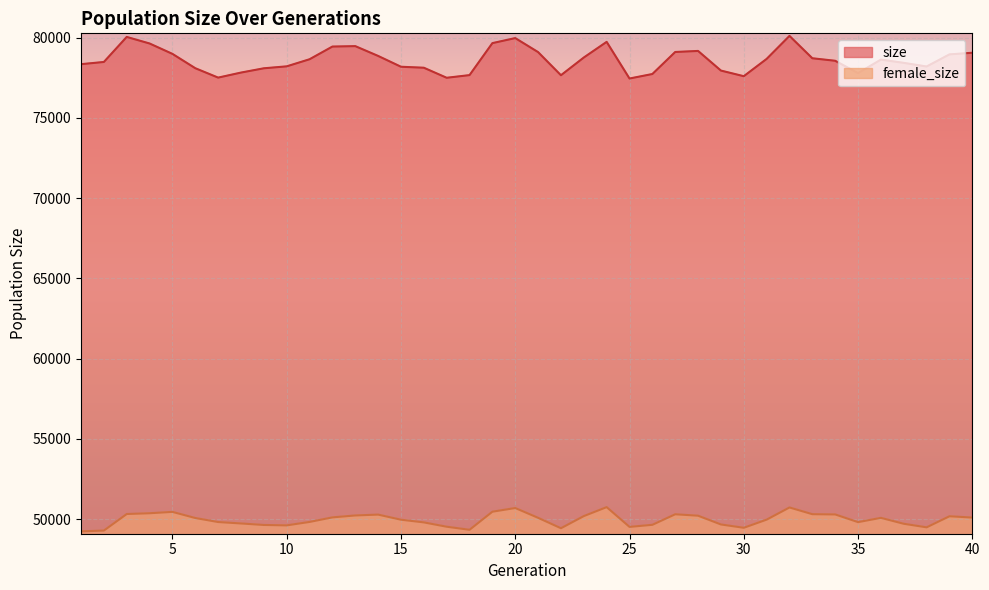

List the series in order of their overall mean, highest first.

size, female_size